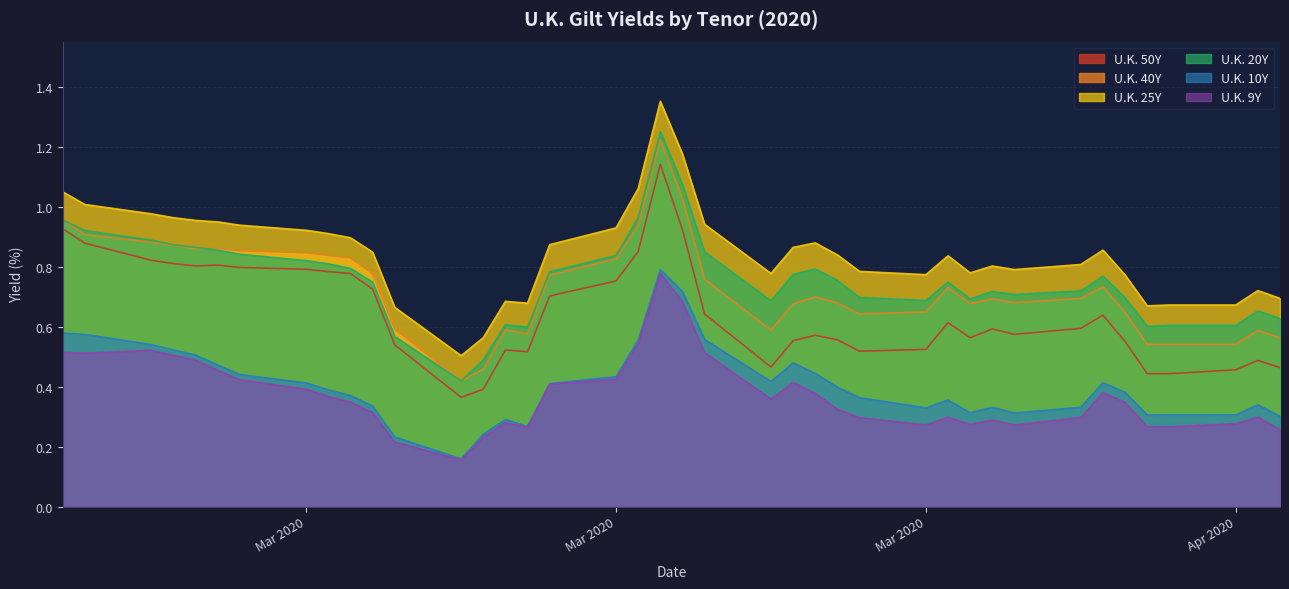

What is the difference between the maximum and minimum values in the U.K. 40Y series?

0.8